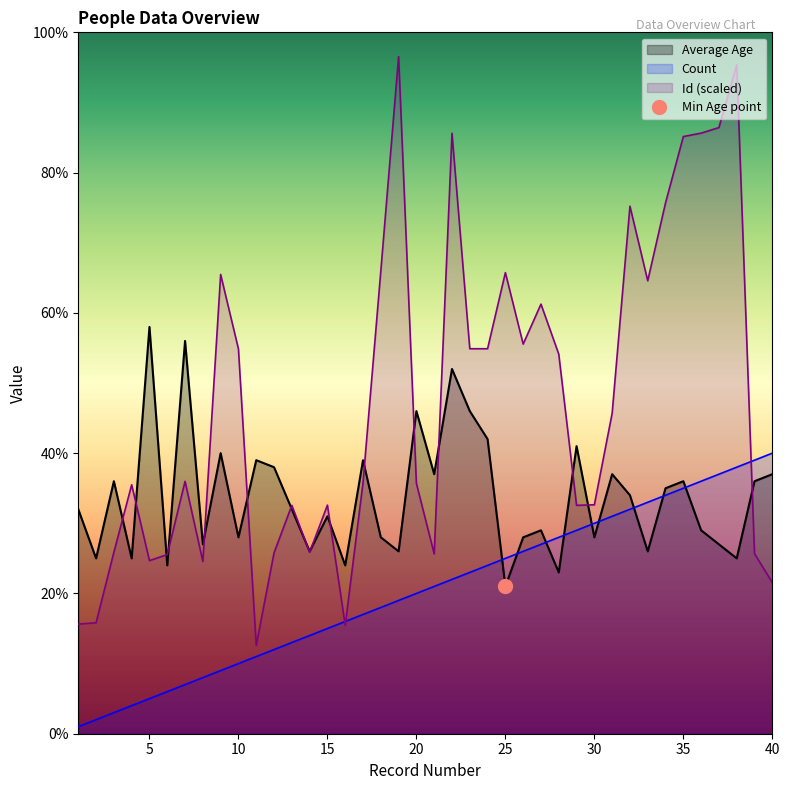

Where does the Count series first go above 21?

22